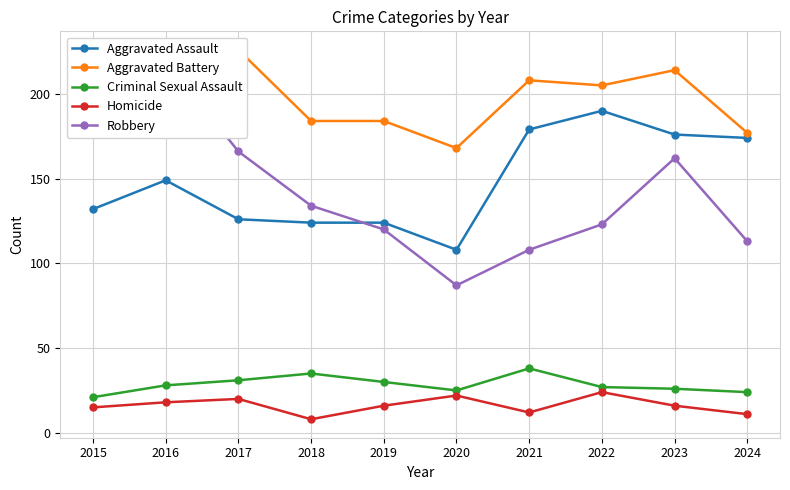

What is the sum of all Robbery values?

1413